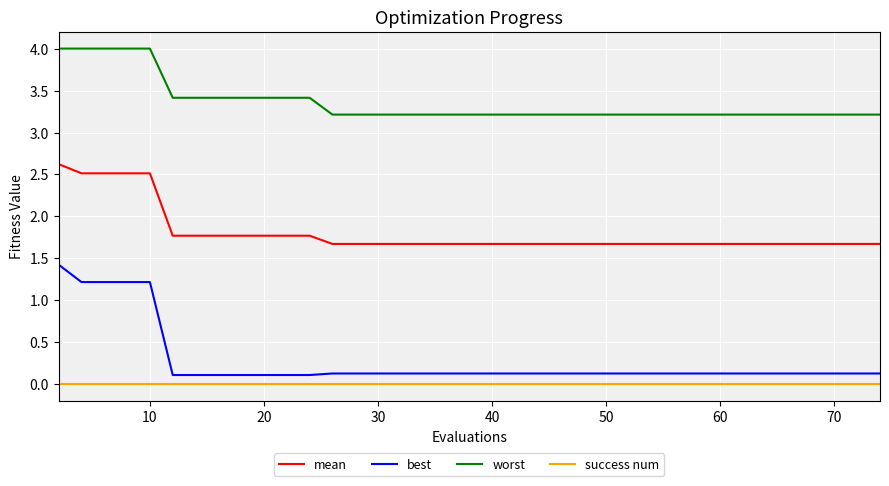

Which series has the largest total across all categories?

worst